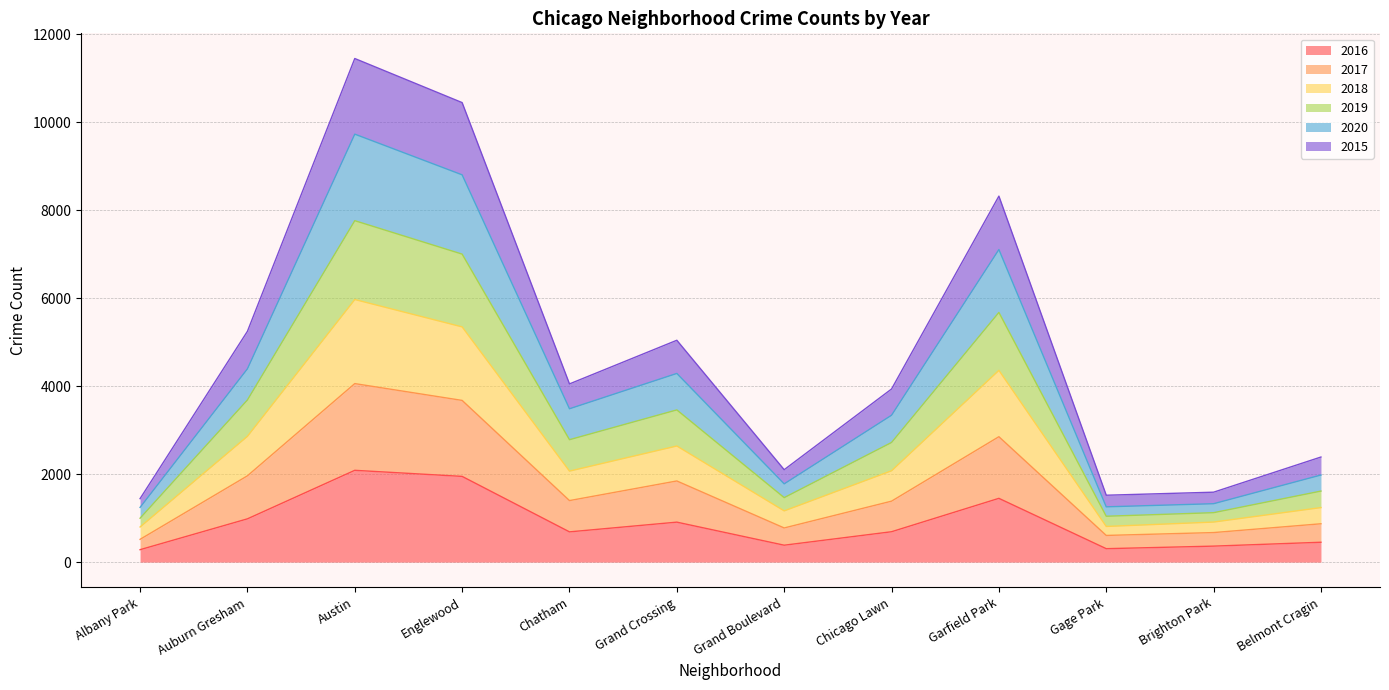

How many lines are shown in the chart?

6